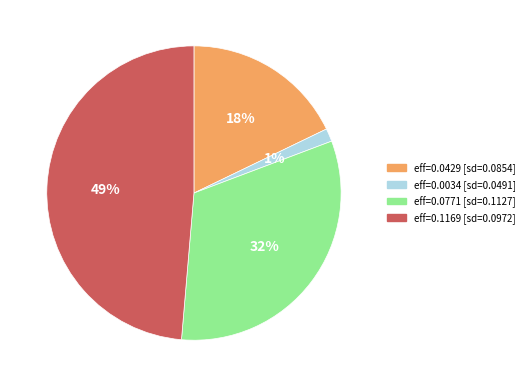

To the nearest percent, what is the average slice percentage?

25%